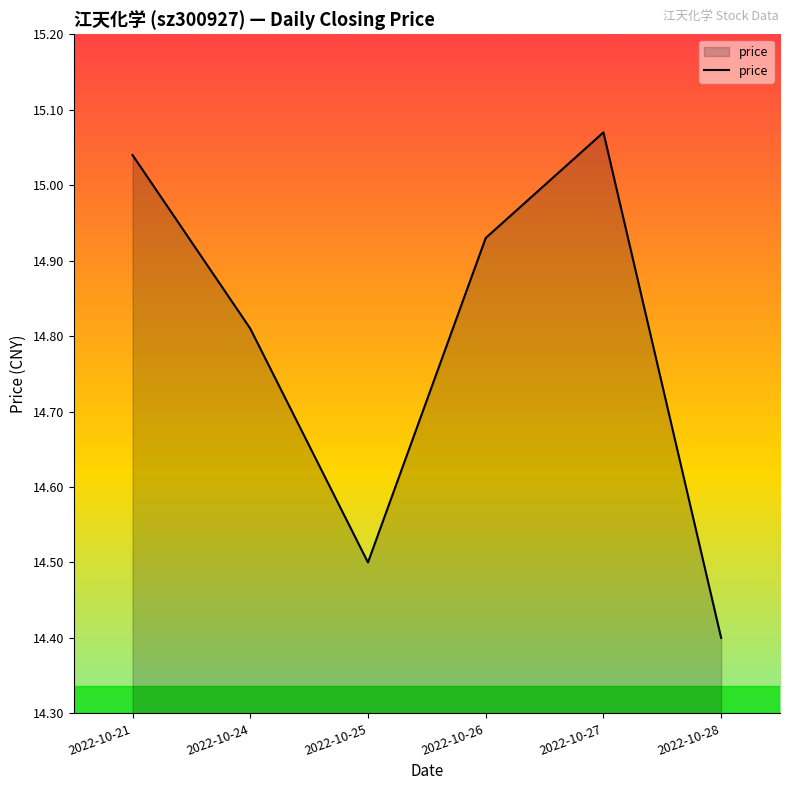

Where is the first local maximum?

2022-10-27